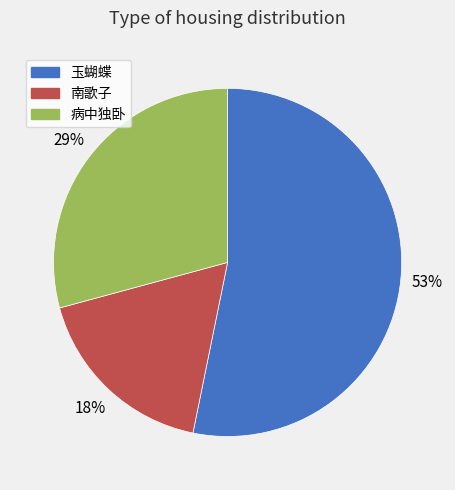

How many slices are in this pie chart?

3